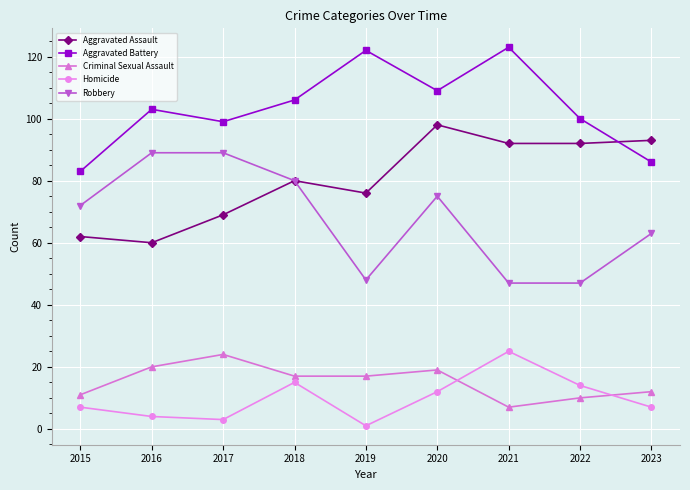

True or false: Aggravated Battery and Criminal Sexual Assault cross at least once.

False